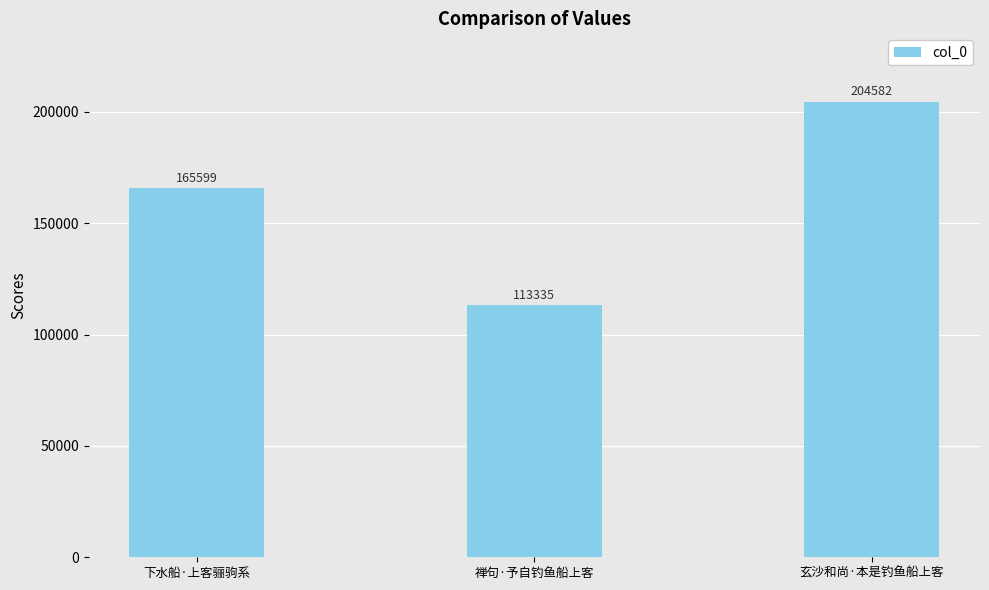

The value at 下水船·上客骊驹系 is 165599. True or false?

True